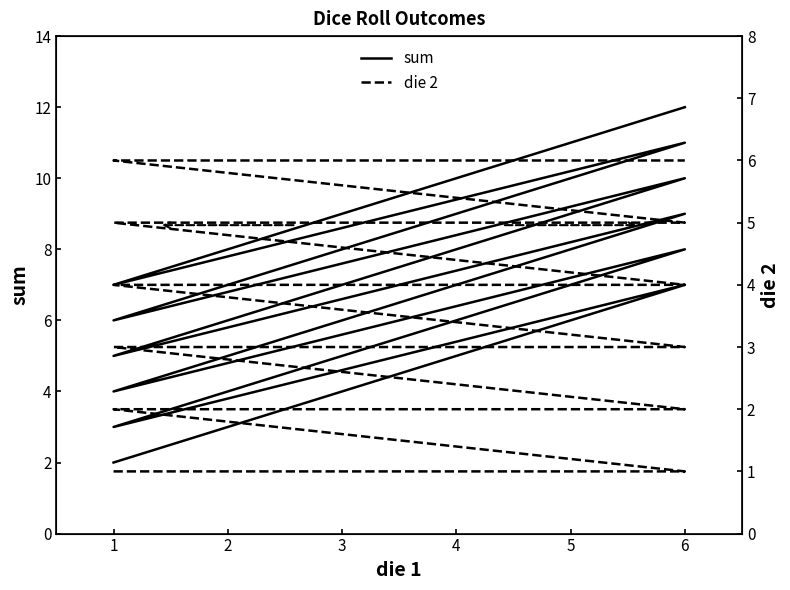

At 2, list the series in order from smallest to largest.

die 2, sum